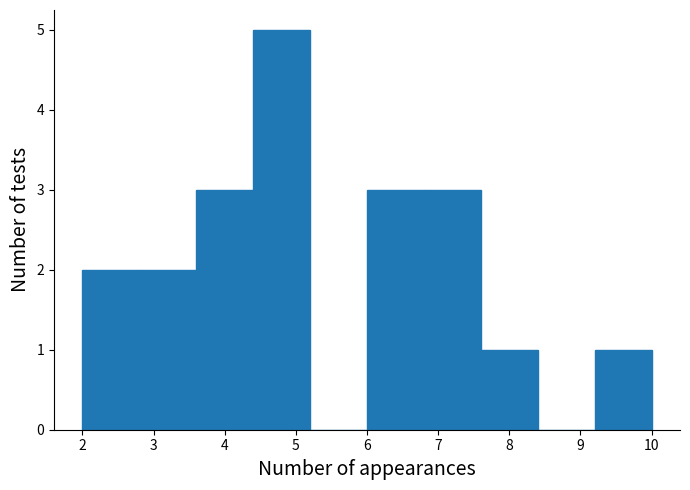

Reading left to right, transcribe this chart: for each bar, give the range it covers on the x-axis and its height. The values are not printed on the chart, so give them approximately, as read against the axis.

2.0 to 2.8: 2
2.8 to 3.6: 2
3.6 to 4.4: 3
4.4 to 5.2: 5
5.2 to 6.0: 0
6.0 to 6.8: 3
6.8 to 7.6: 3
7.6 to 8.4: 1
8.4 to 9.2: 0
9.2 to 10.0: 1